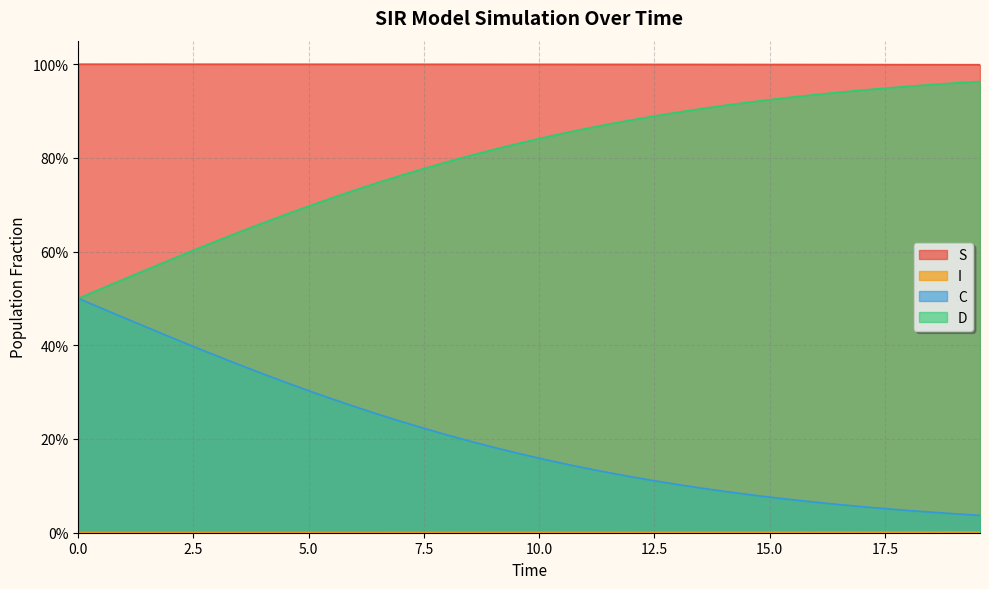

Which series has the widest spread of values?

C